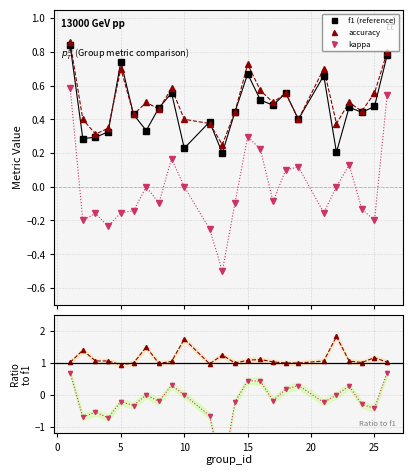

List the series in order of their peak value, lowest first.

kappa, f1 (reference), accuracy